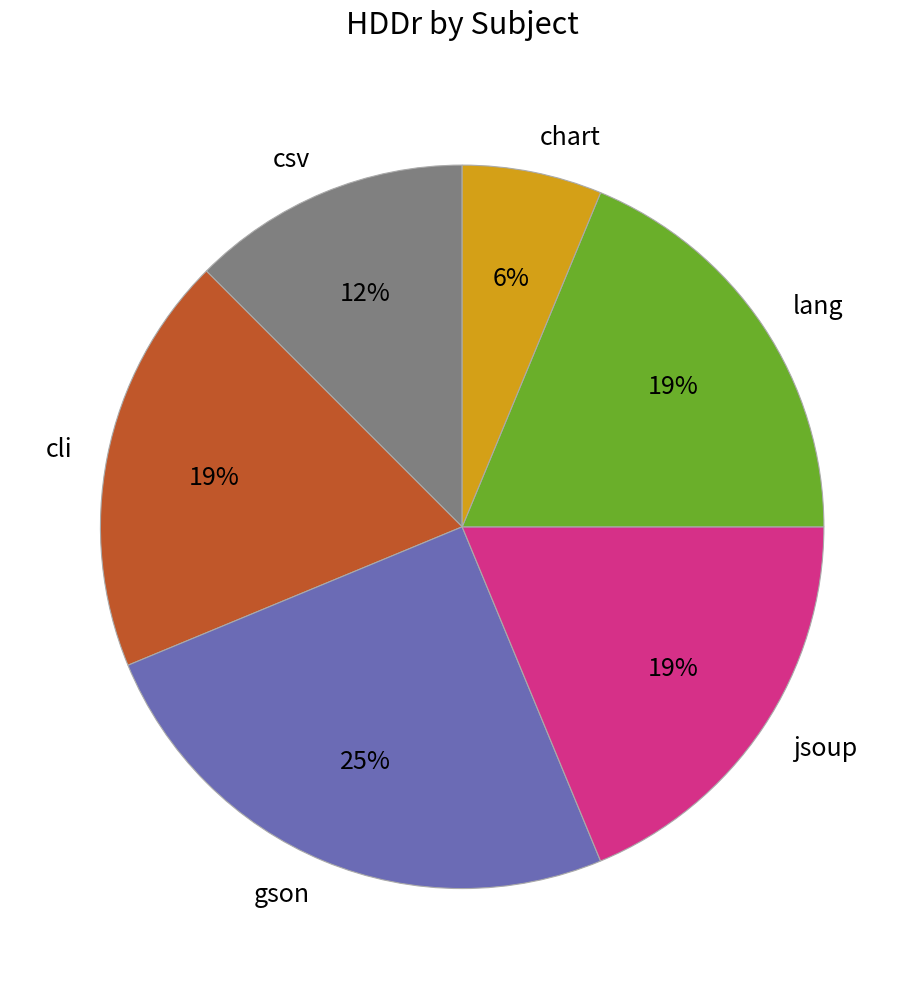

What percentage is the chart slice, to the nearest percent?

6%